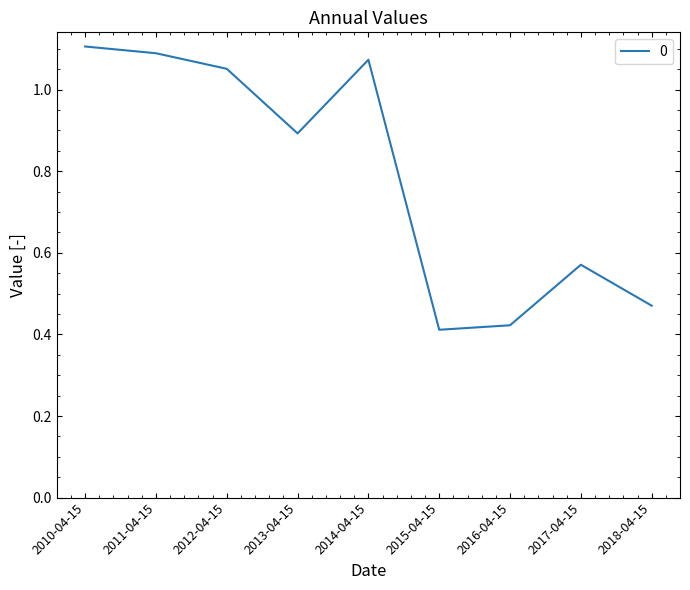

Is it true that the value at 2012-04-15 is 0.5?

False